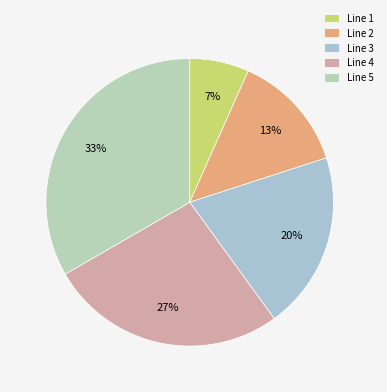

Is there any slice that represents more than half of the pie?

No